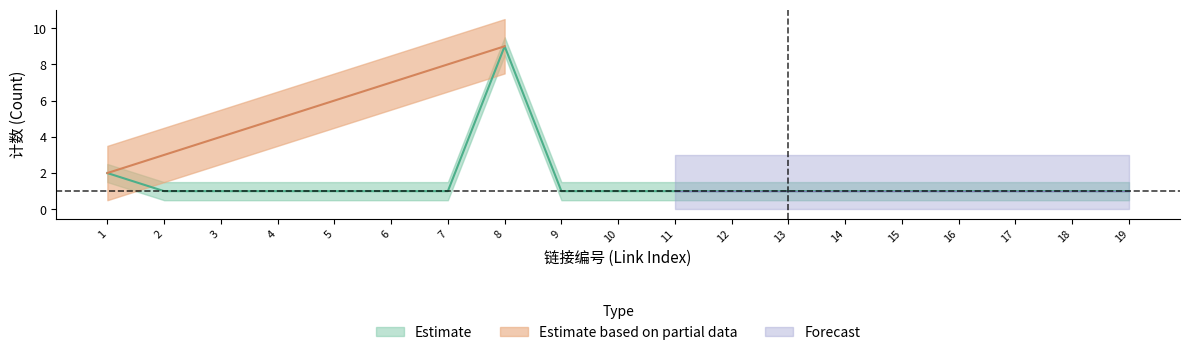

How many interior local peaks (higher than both neighbors) does the data have?

1